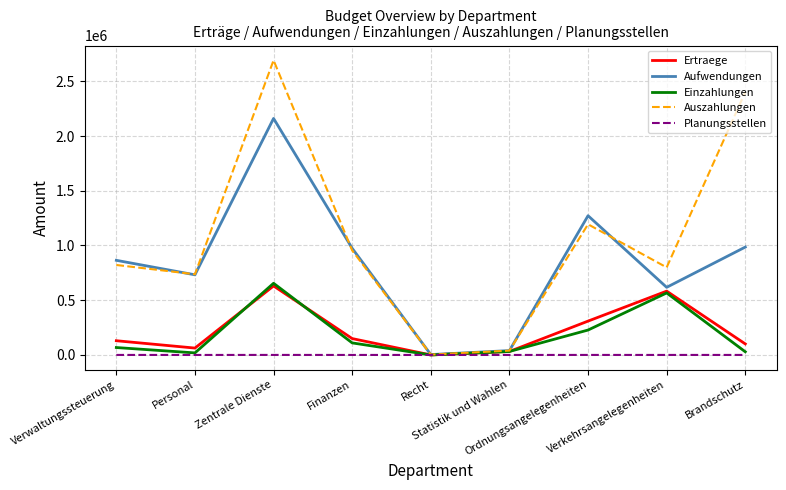

What is the highest value of the Ertraege series?

630355